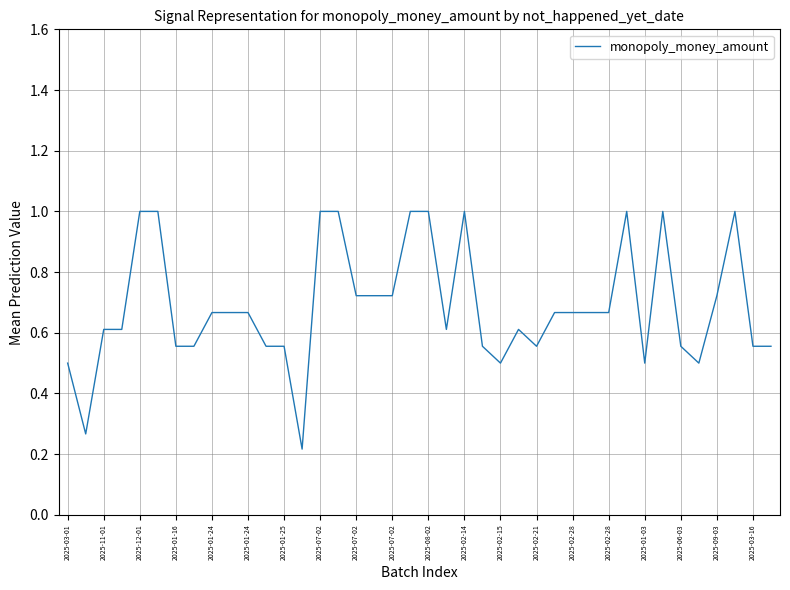

What is the greatest value displayed?

1.0